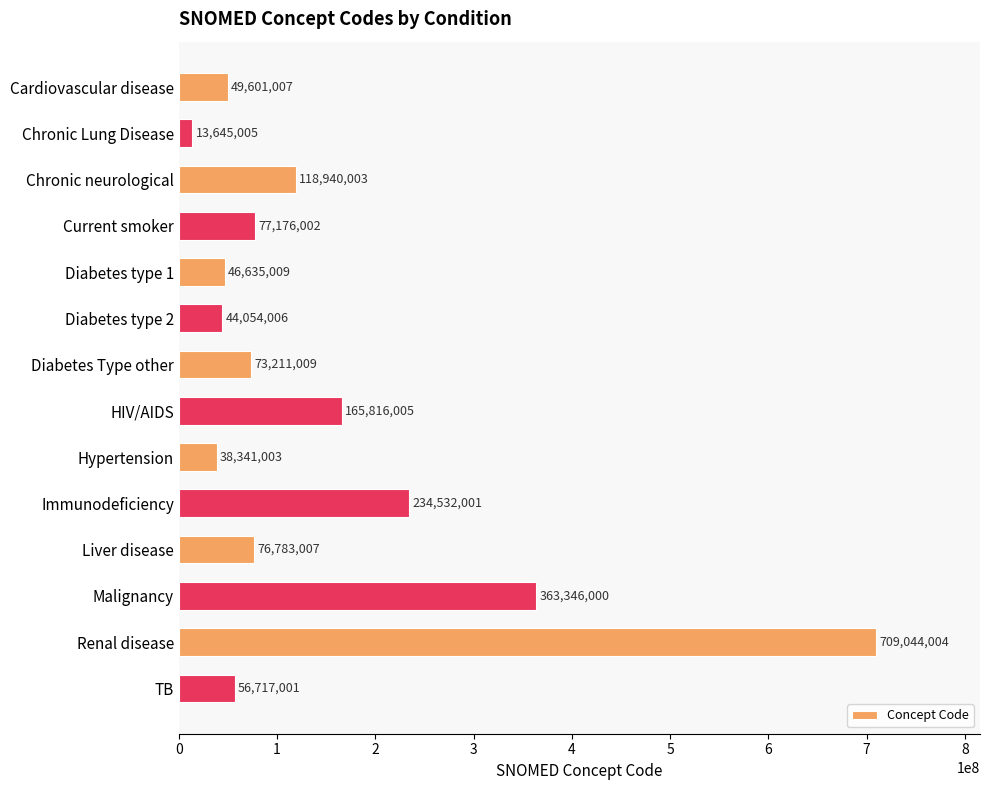

The chart shows a value of 709044004 at Renal disease. True or false?

True